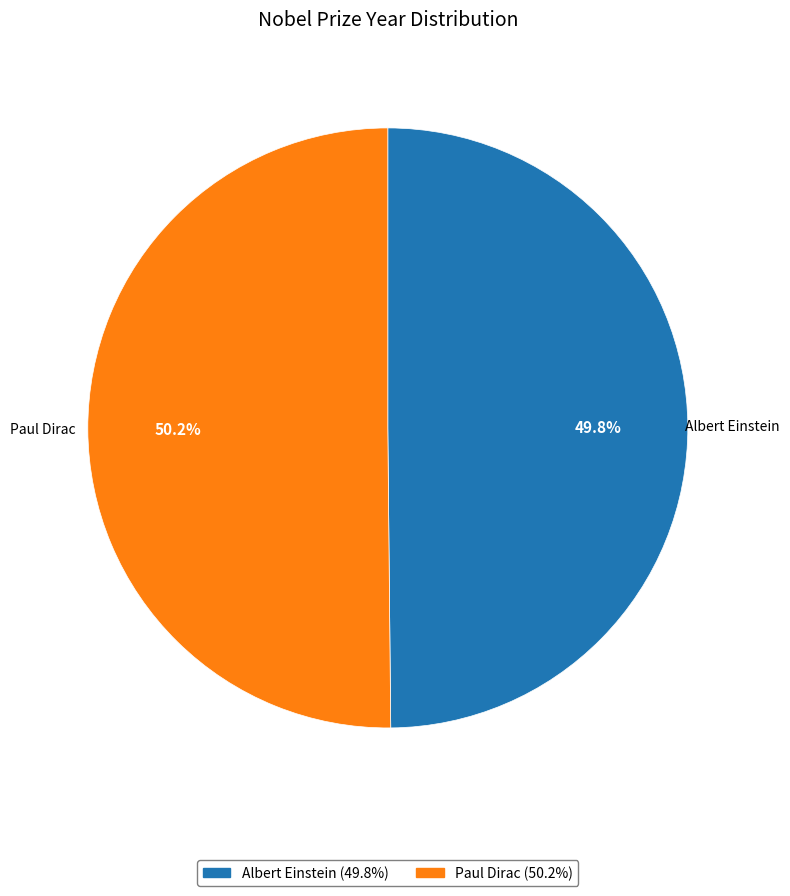

How many segments does this pie chart have?

2